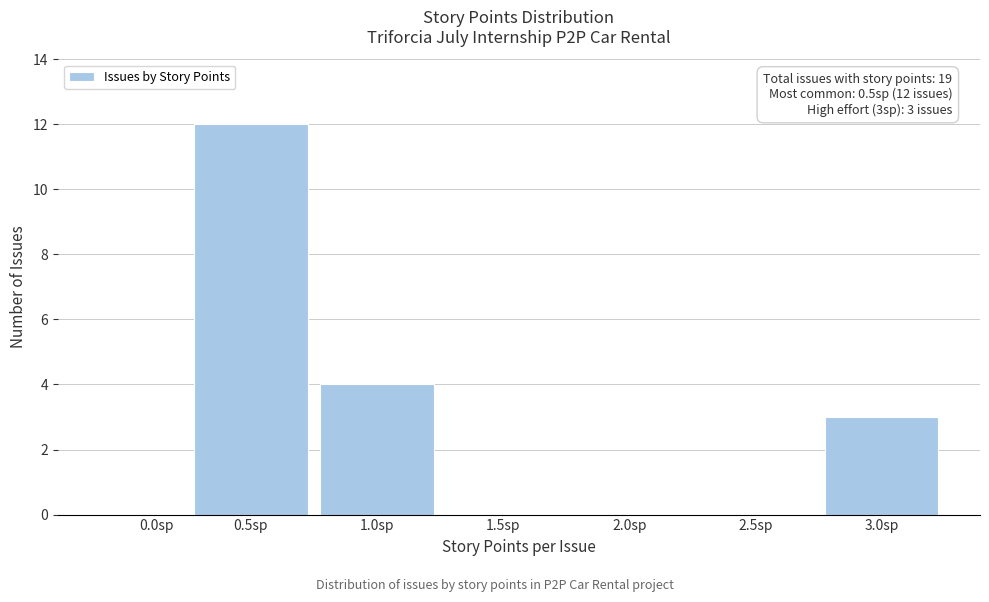

Reading left to right, transcribe all the data shown in this chart.

0.0sp=0	0.5sp=12	1.0sp=4	1.5sp=0	2.0sp=0	2.5sp=0	3.0sp=3